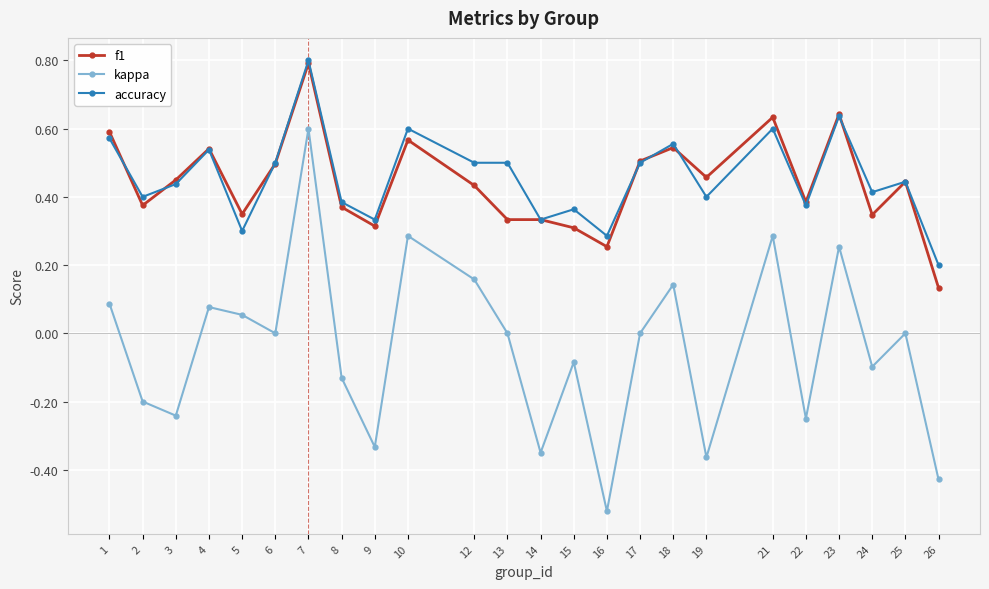

What is the total value across all series at 5?

0.7